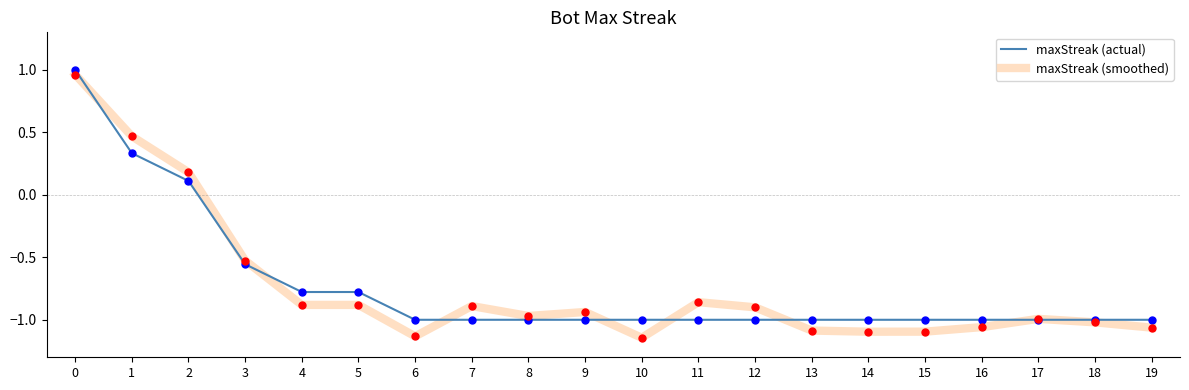

Is the value of maxStreak (actual) at 7 greater than the value of maxStreak (smoothed) at 9?

No